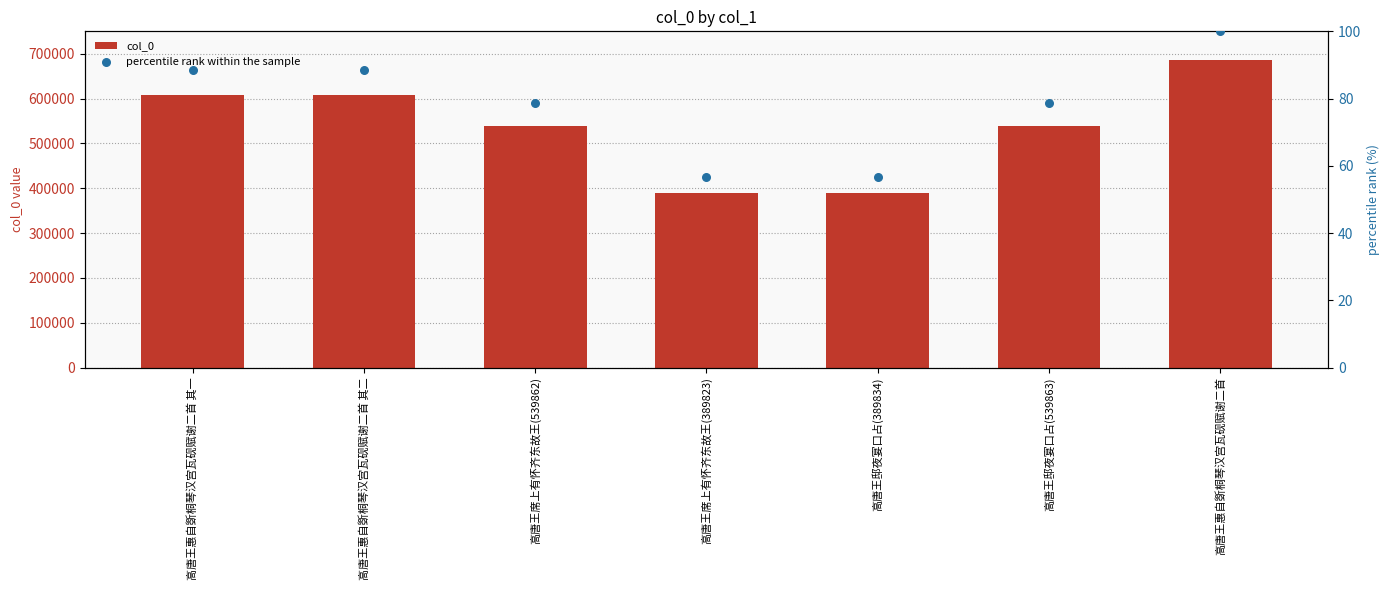

Which series contains the highest Y value?

col_0